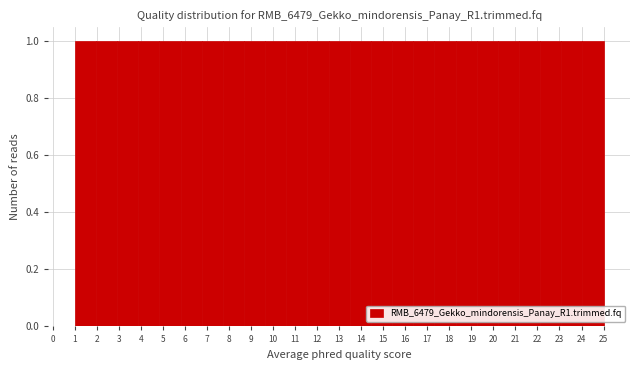

Reading left to right, list every bar in this chart as the range it spans on the x-axis followed by its height. Neither the bar edges nor the heights are printed on the chart, so give them approximately, as read against the axes.

1.00 to 1.96: 1
1.96 to 2.92: 1
2.92 to 3.88: 1
3.88 to 4.84: 1
4.84 to 5.80: 1
5.80 to 6.76: 1
6.76 to 7.72: 1
7.72 to 8.68: 1
8.68 to 9.64: 1
9.64 to 10.60: 1
10.60 to 11.56: 1
11.56 to 12.52: 1
12.52 to 13.48: 1
13.48 to 14.44: 1
14.44 to 15.40: 1
15.40 to 16.36: 1
16.36 to 17.32: 1
17.32 to 18.28: 1
18.28 to 19.24: 1
19.24 to 20.20: 1
20.20 to 21.16: 1
21.16 to 22.12: 1
22.12 to 23.08: 1
23.08 to 24.04: 1
24.04 to 25.00: 1